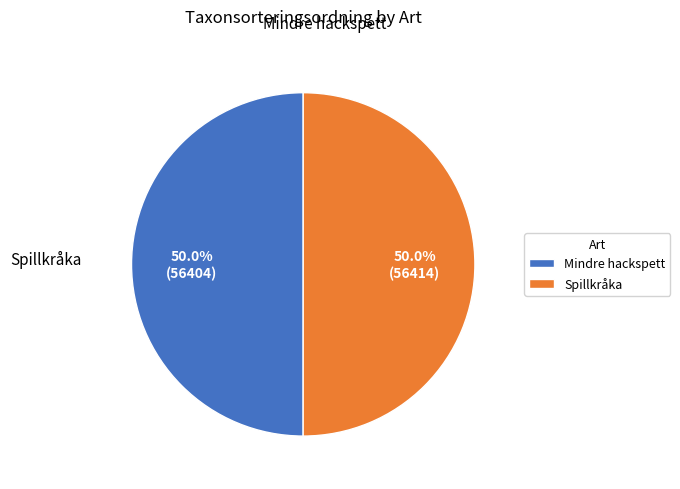

How much of the chart is everything except Mindre hackspett?

50.0%